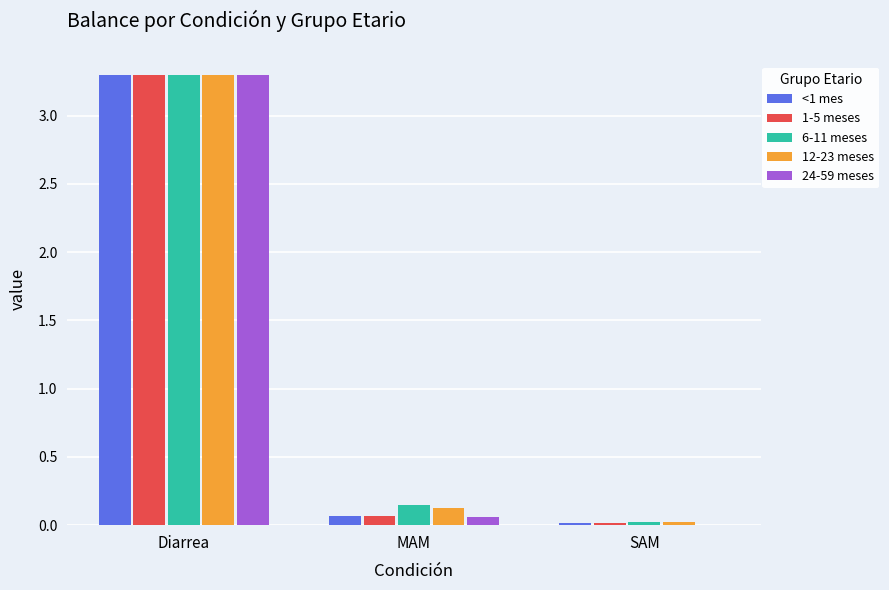

The <1 mes series shows 0.0 at SAM. True or false?

True